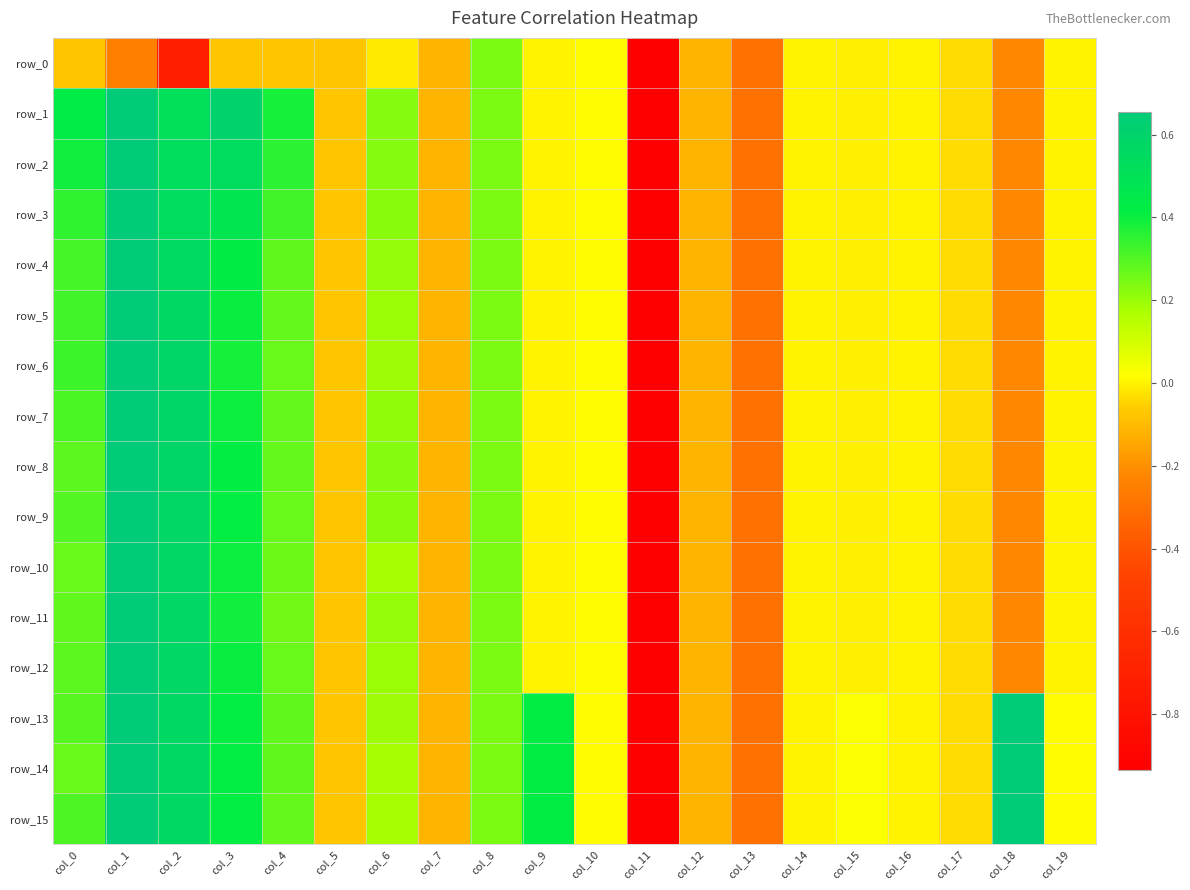

Which category has the lowest value across all series?

col_11